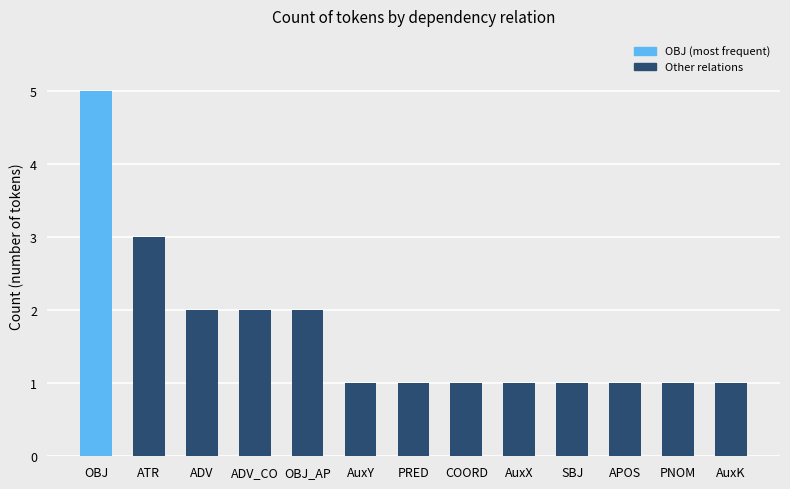

True or false: the data shows 3 at ADV_CO.

False